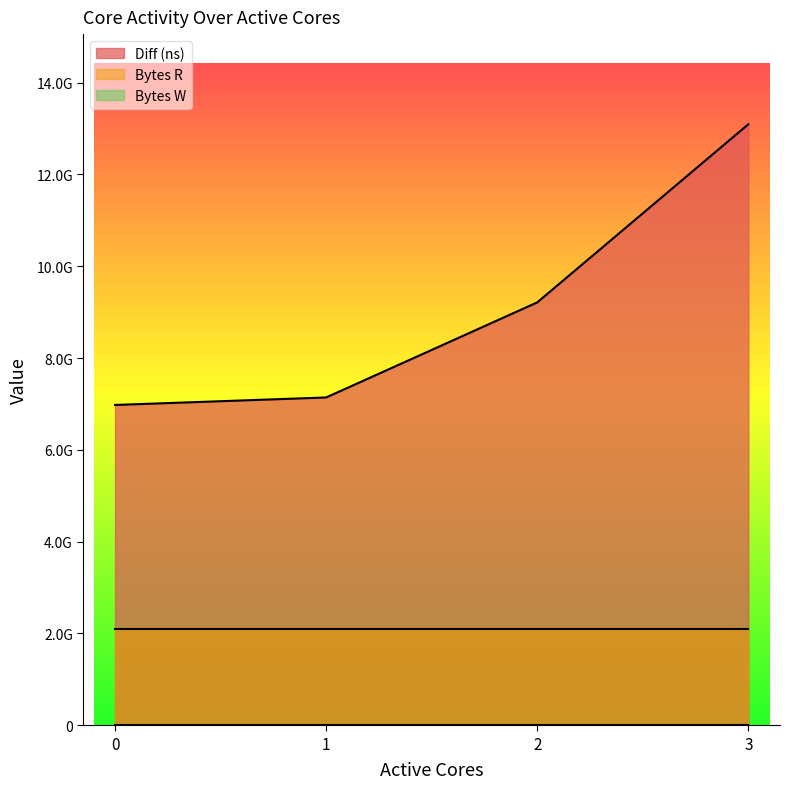

What is the total value across all series at 0?

9075306738